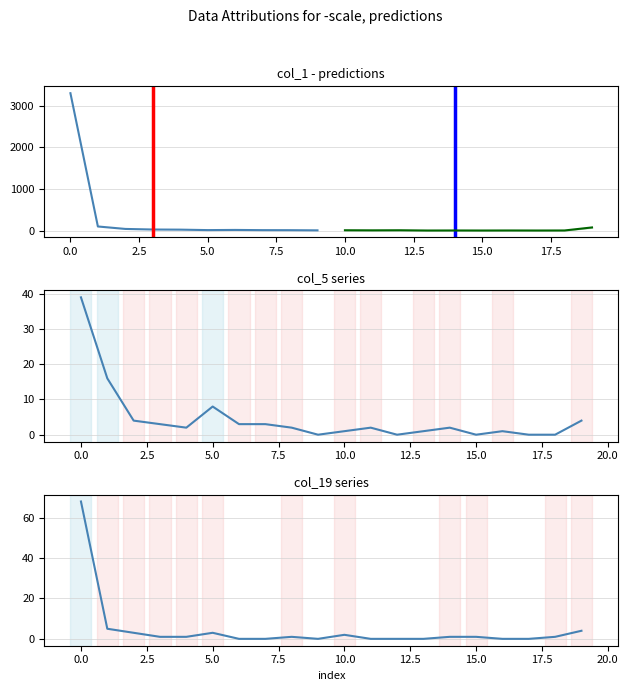

What is the sum of the col_19 values at 17 and 10?

2